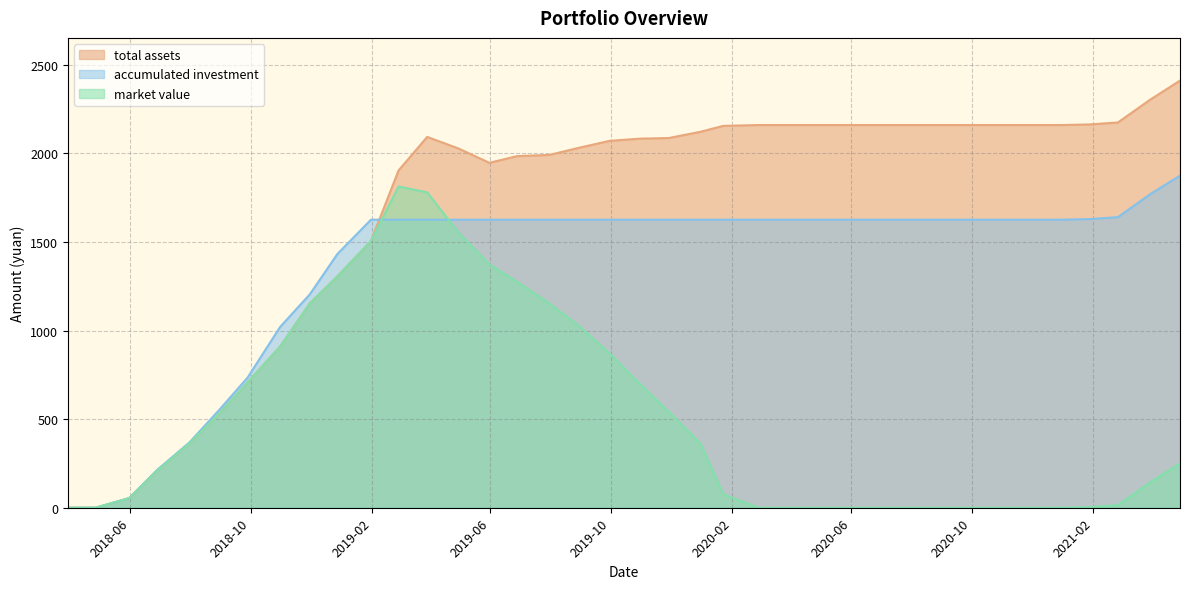

Which series has the widest spread of values?

total assets